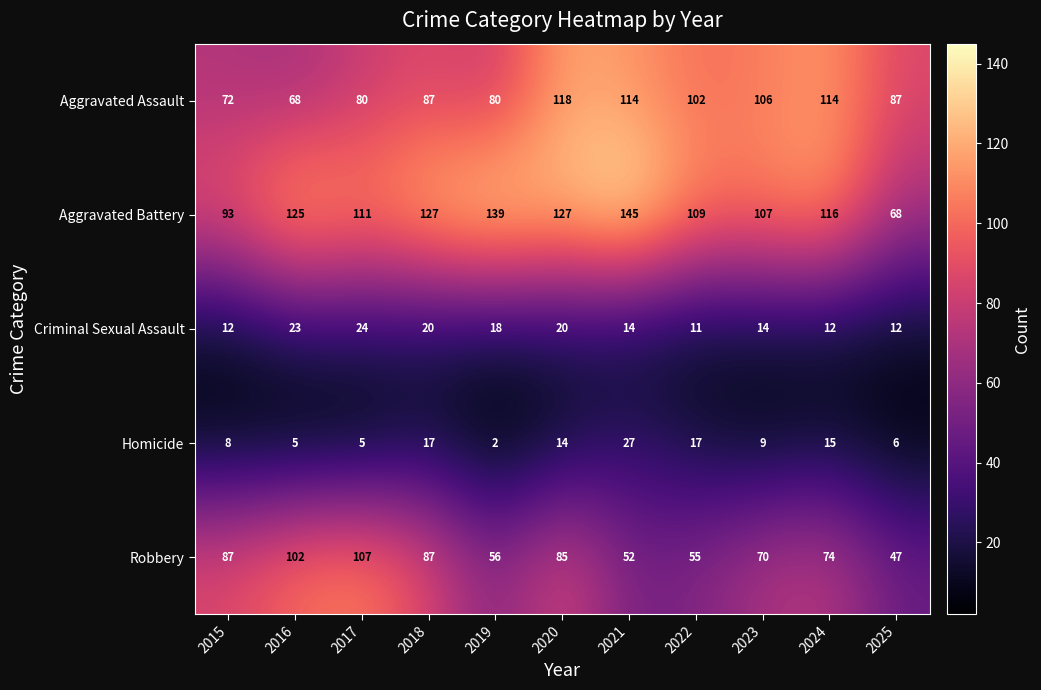

What is the smallest value displayed?

2